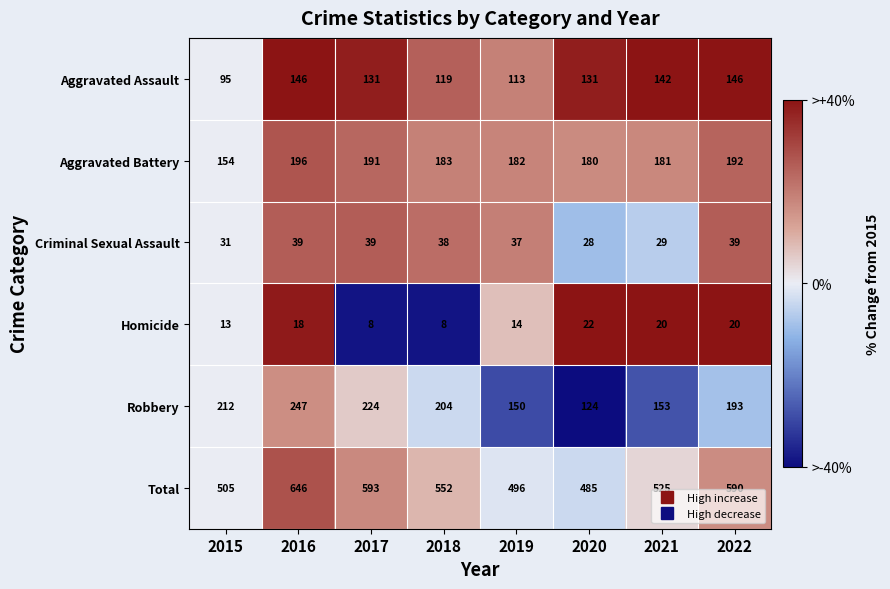

Which series has the largest total across all categories?

Total